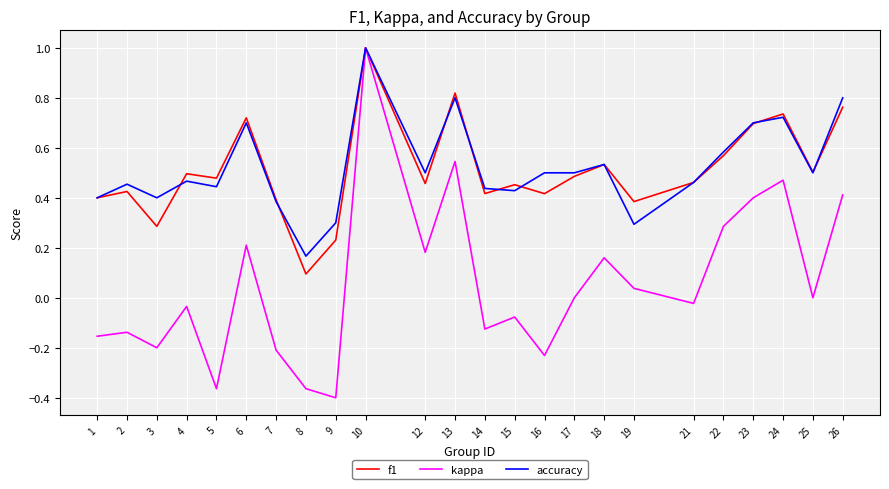

The accuracy series shows 0.6 at 10. True or false?

False